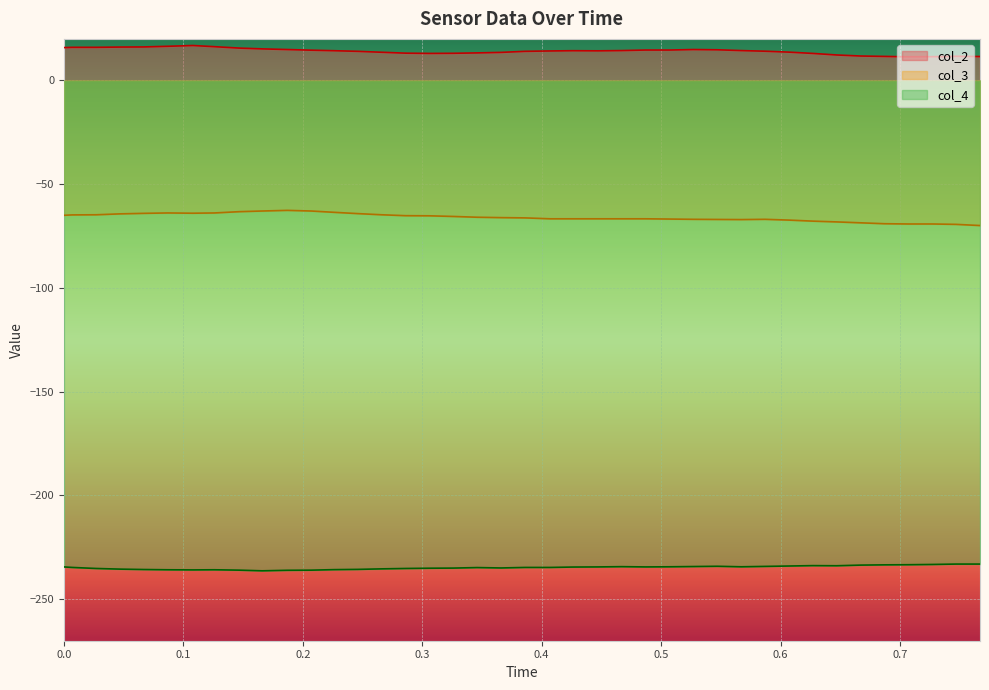

True or false: col_3 and col_2 intersect in this chart.

False